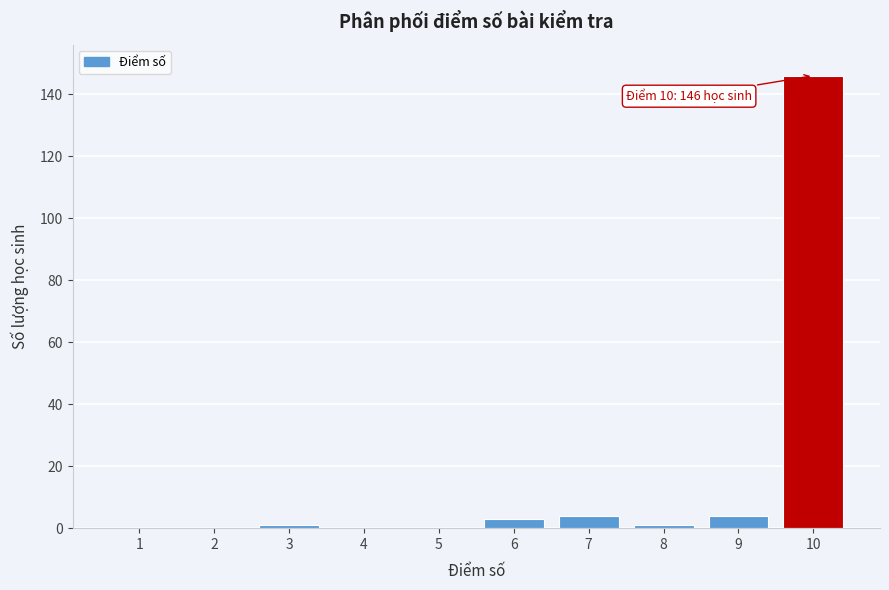

Reading left to right, transcribe all the data shown in this chart.

1=0	2=0	3=1	4=0	5=0	6=3	7=4	8=1	9=4	10=146